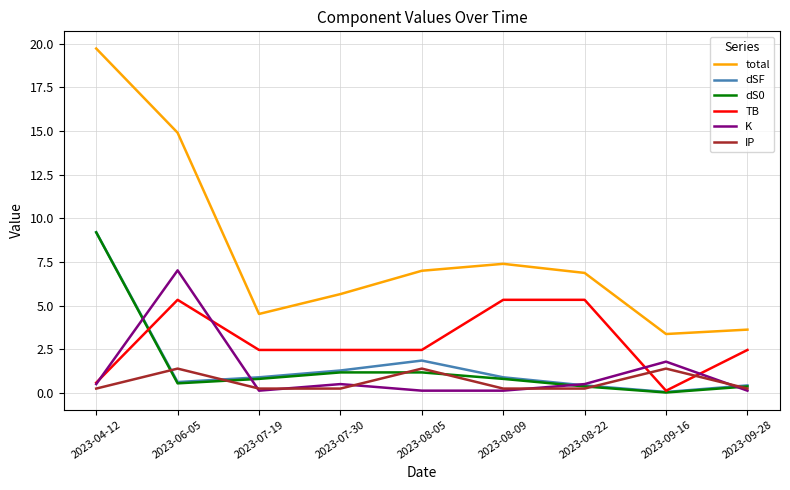

Does the chart display data point markers on the line(s)?

No